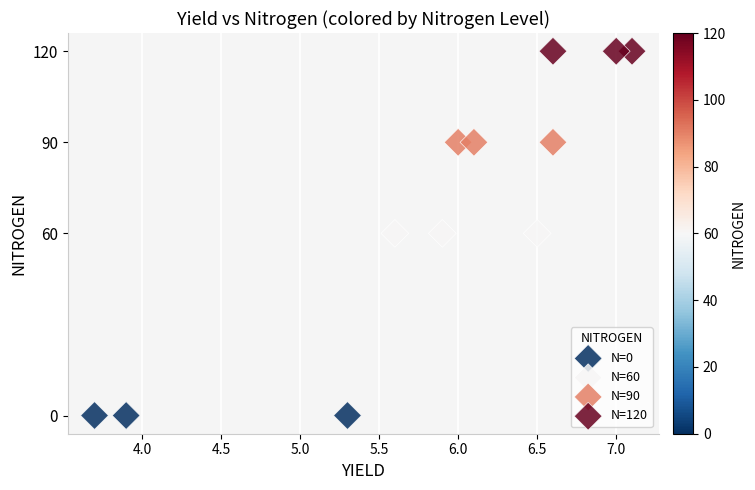

Which series contains the highest Y value?

N=120